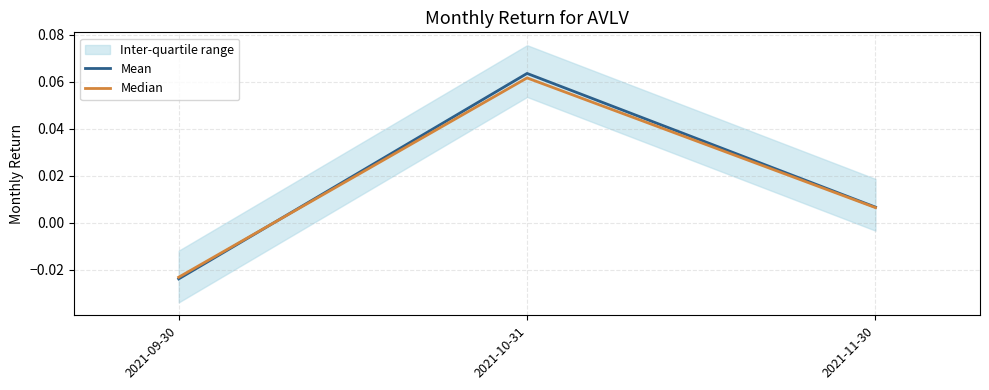

Is the value of Mean at 2021-10-31 greater than the value of Median at 2021-11-30?

Yes